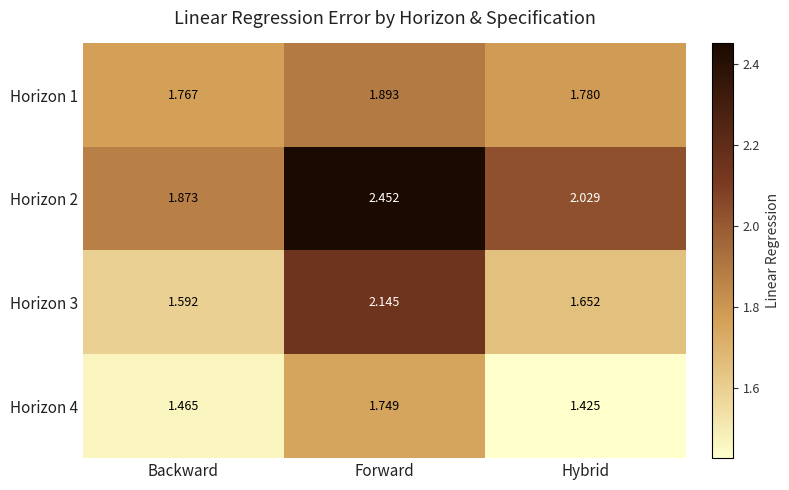

At which category is the sum across all series the highest?

Forward